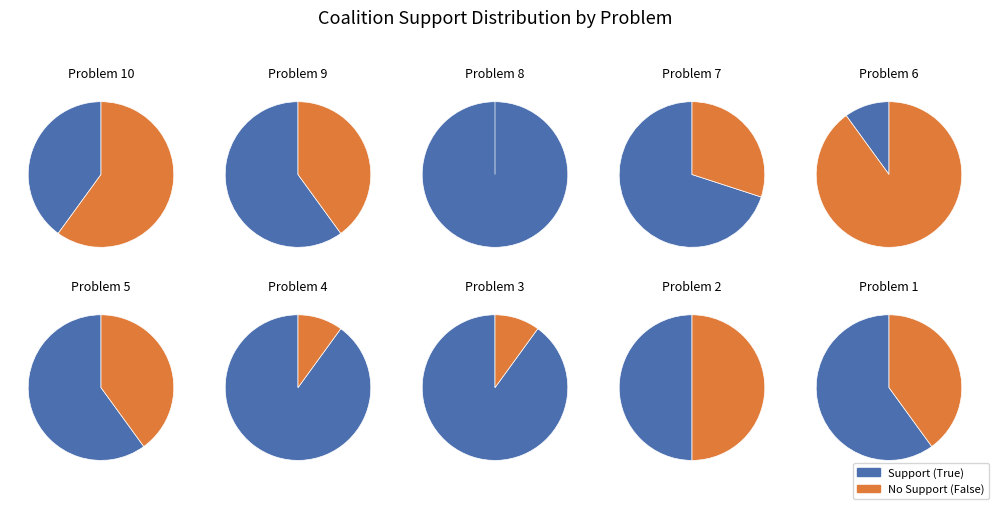

Which series has the largest range (max minus min)?

True